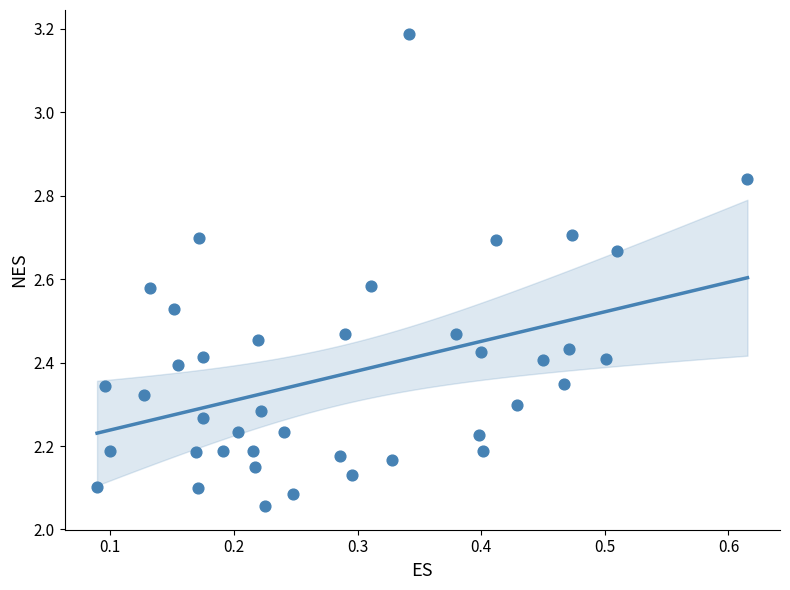

What is the range of Y values (max minus min)?

1.1